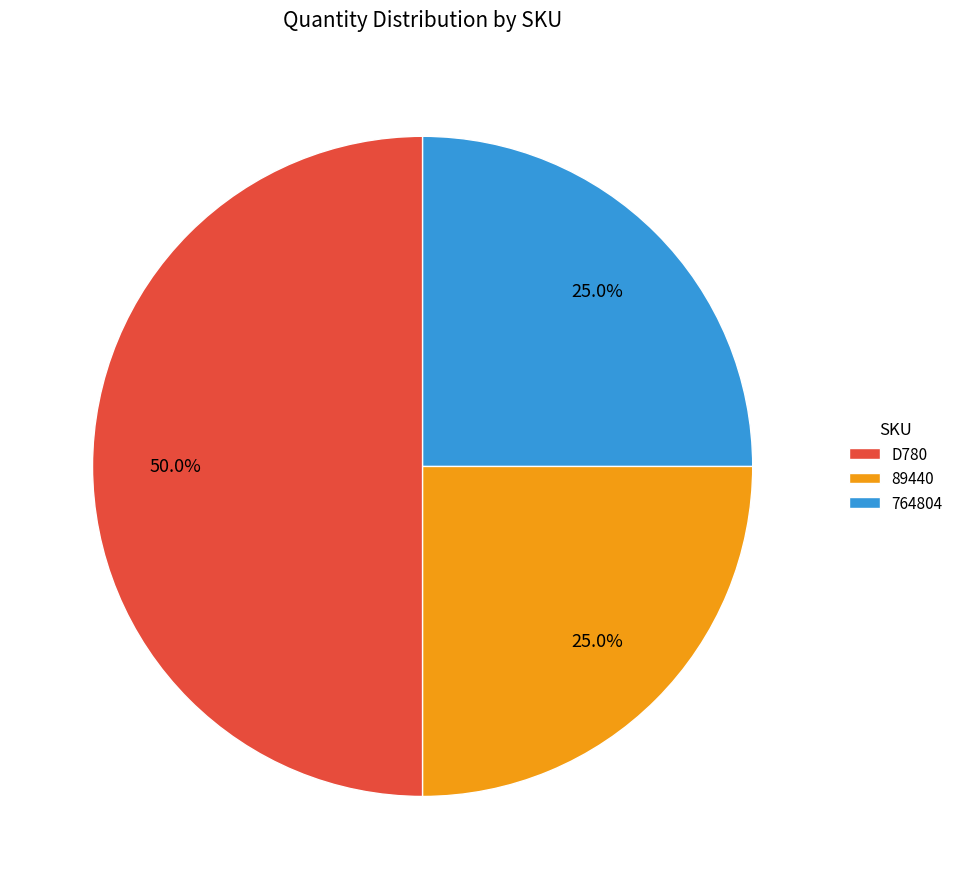

To the nearest percent, what is the difference between the largest and smallest slice percentages?

25%